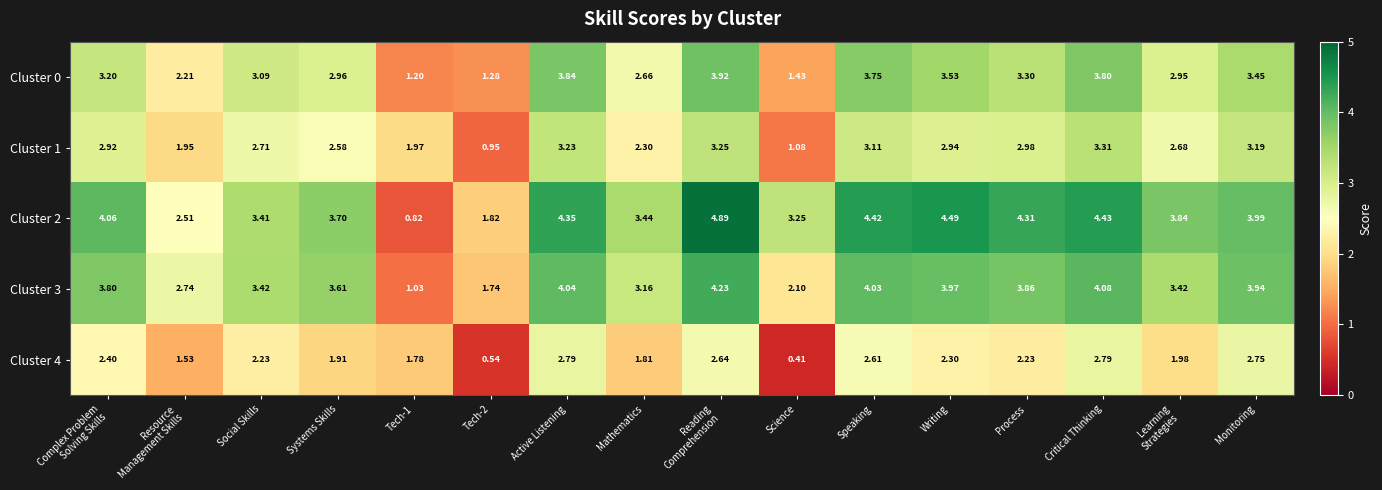

Between Speaking and Critical Thinking, which series saw the biggest shift?

Cluster 1